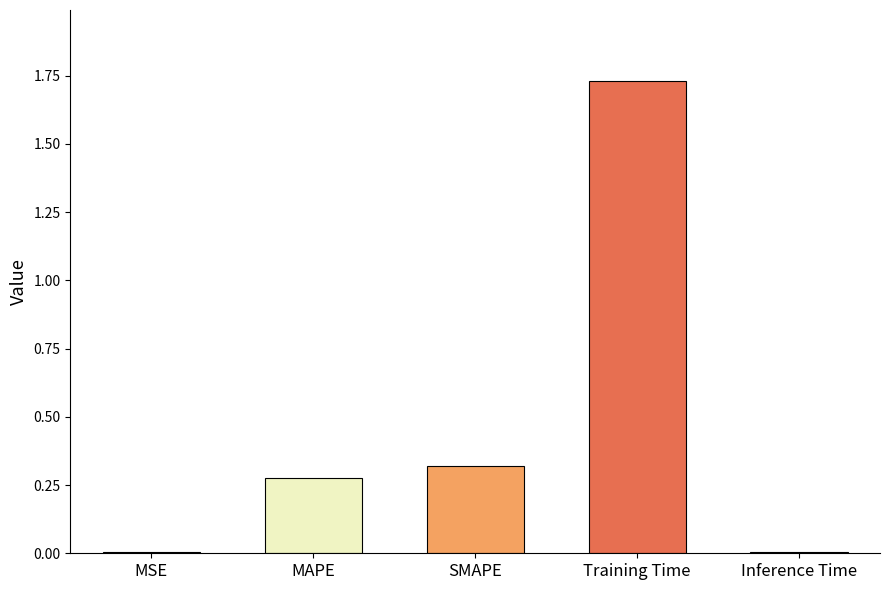

Is it true that the value at MSE is 0.0?

False